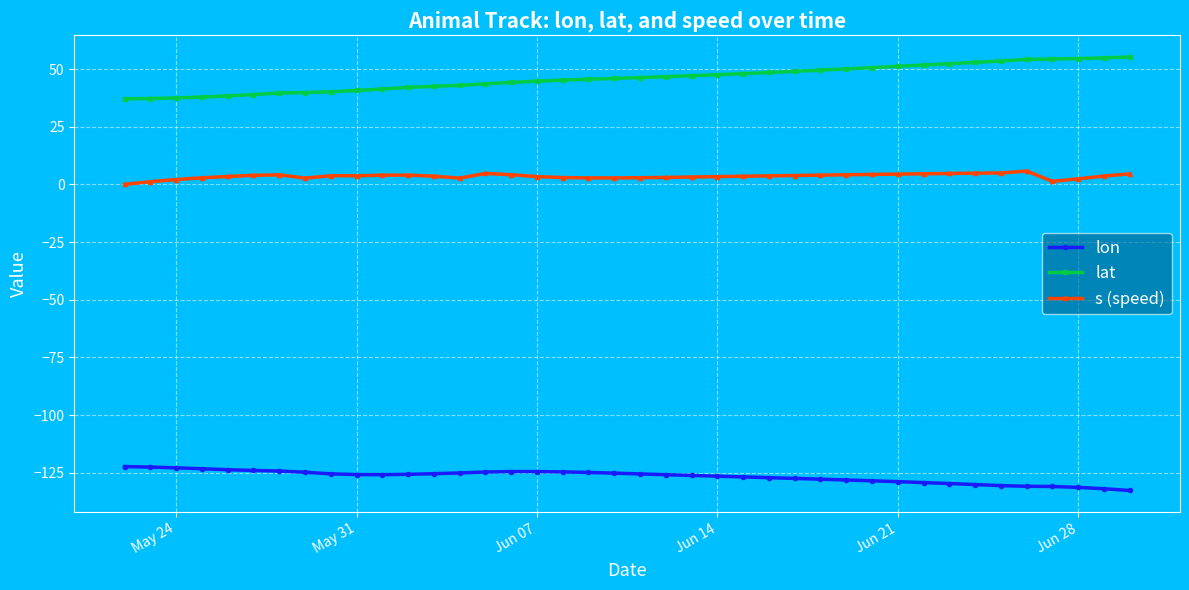

List the series in order of their peak value, highest first.

lat, s (speed), lon